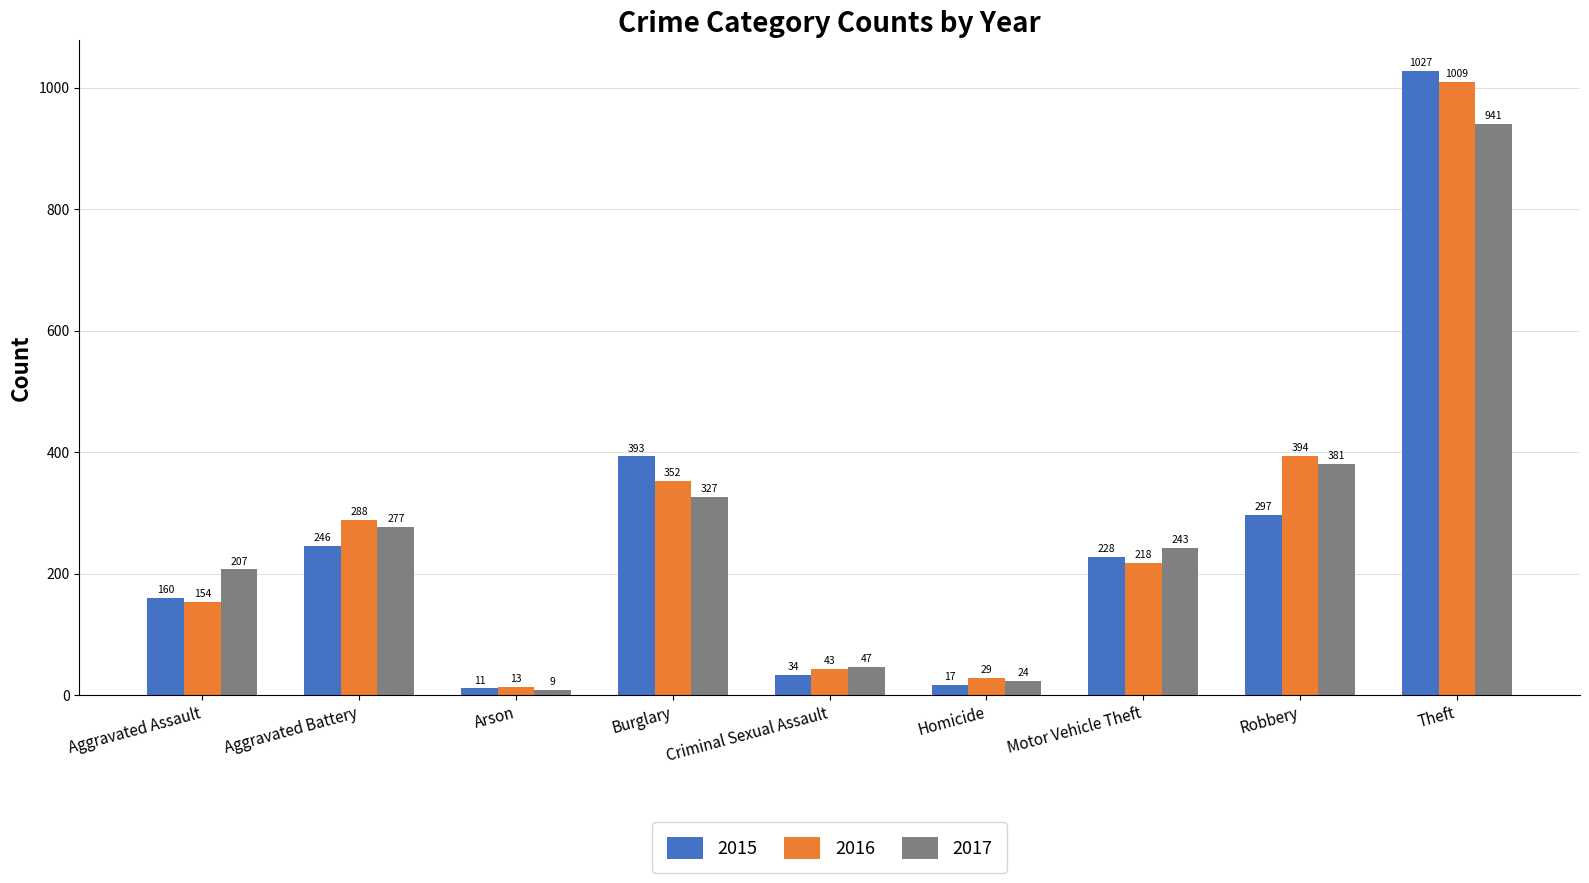

True or false: 2016 has a value of 1009 at Theft.

True